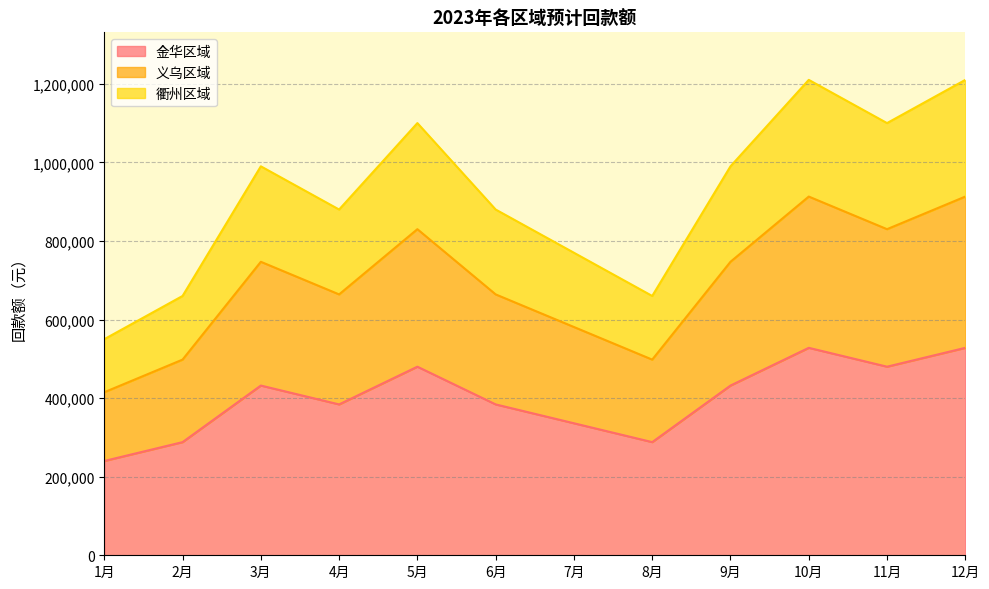

What are all the series names shown in the legend?

金华区域, 义乌区域, 衢州区域